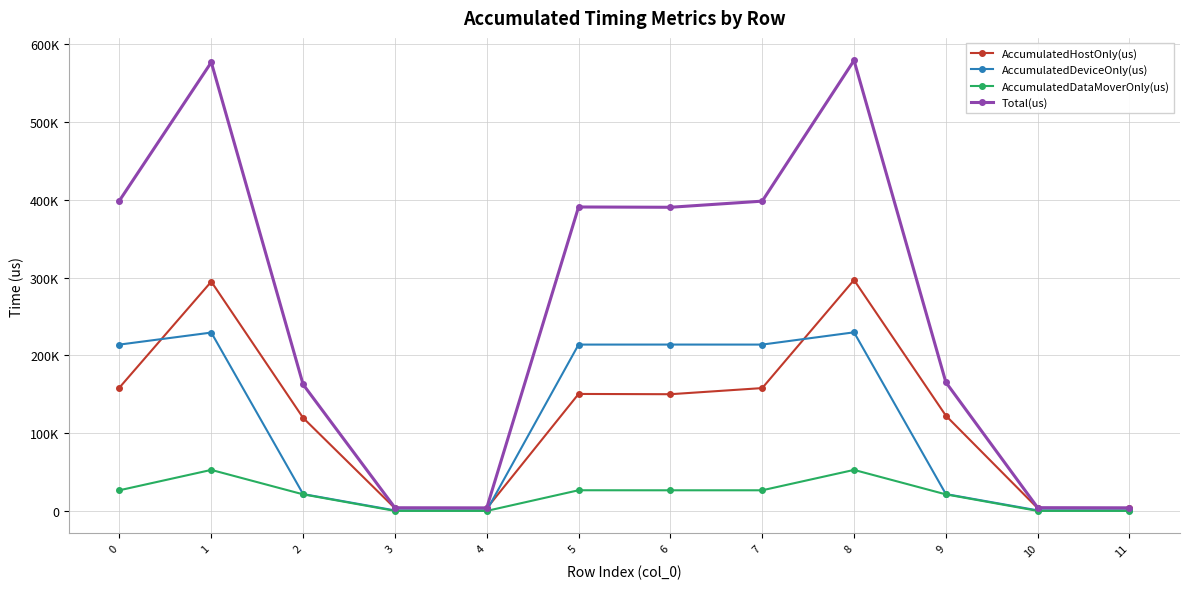

Where is AccumulatedDataMoverOnly(us) nearest to the value 26350?

6